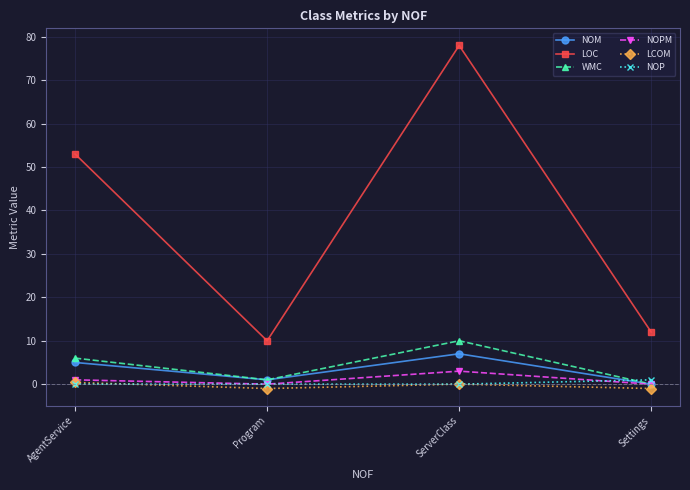

Reading left to right, what are all the values shown in this chart?

NOM: AgentService=5.0	Program=1.0	ServerClass=7.0	Settings=0.0
LOC: AgentService=53.0	Program=10.0	ServerClass=78.0	Settings=12.0
WMC: AgentService=6.0	Program=1.0	ServerClass=10.0	Settings=0.0
NOPM: AgentService=1.0	Program=0.0	ServerClass=3.0	Settings=0.0
LCOM: AgentService=0.4	Program=-1.0	ServerClass=0.0	Settings=-1.0
NOP: AgentService=0.0	Program=0.0	ServerClass=0.0	Settings=1.0